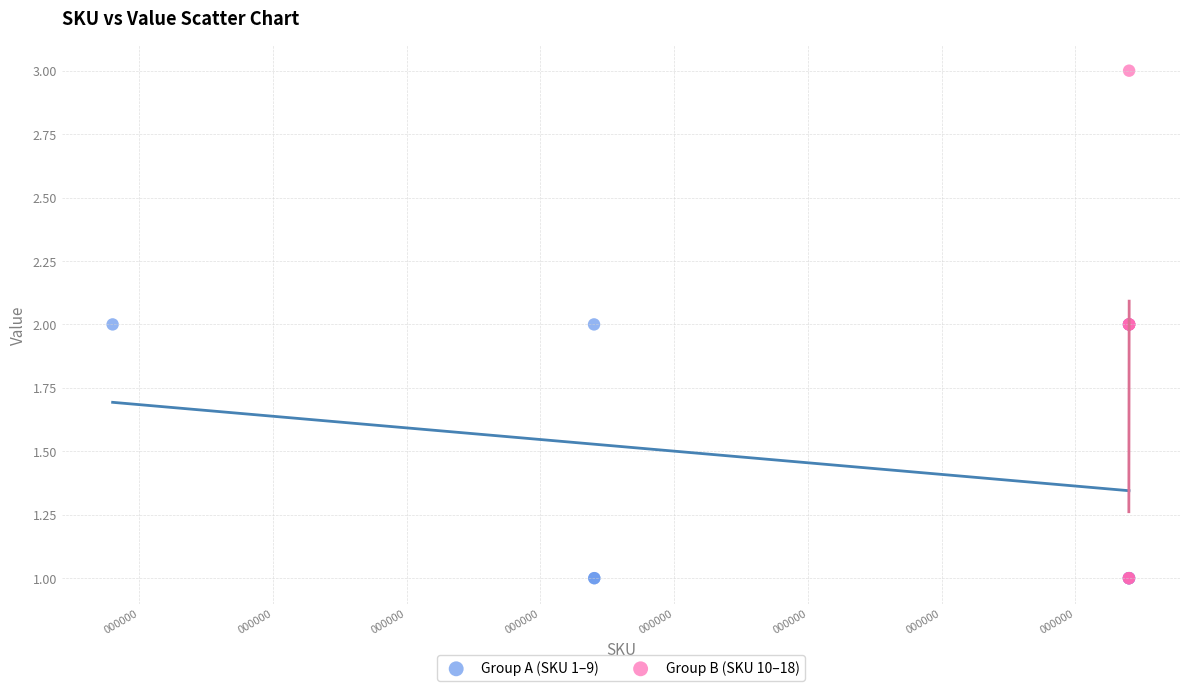

Which series has the widest spread of Y values?

Group B (SKU 10–18)